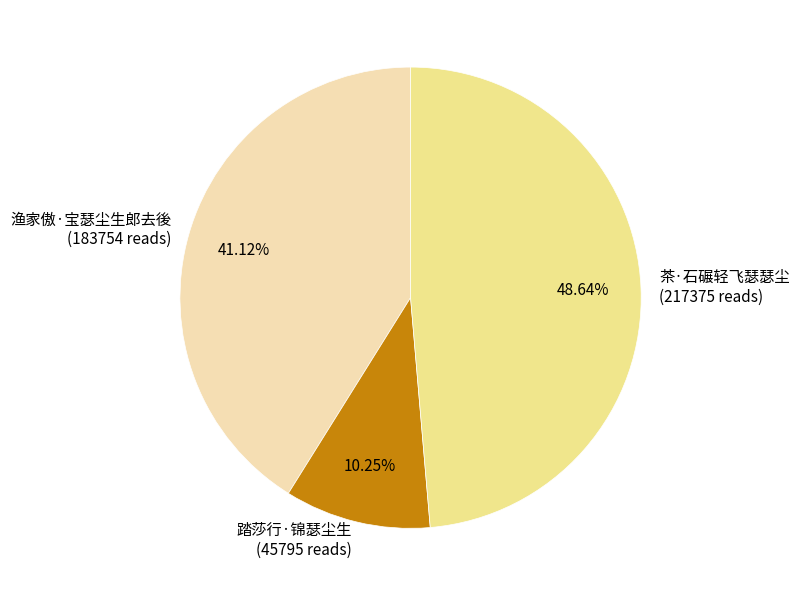

What is the smallest slice in the pie chart?

踏莎行·锦瑟尘生